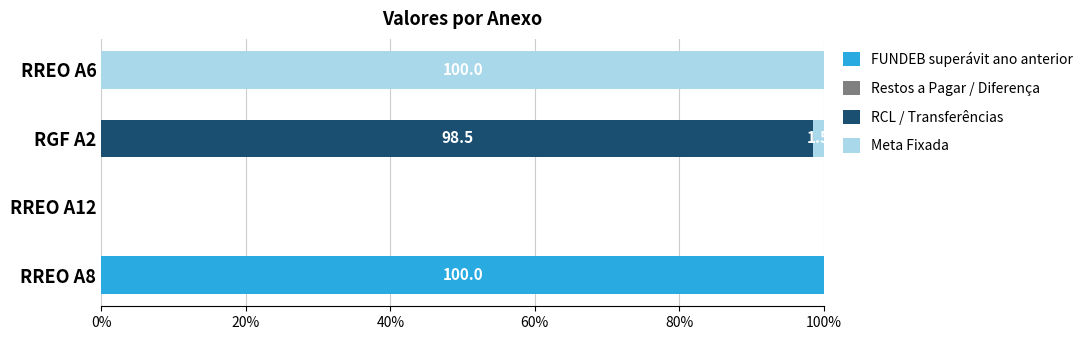

Is it true that FUNDEB superávit ano anterior equals 55.9 at RGF A2?

False